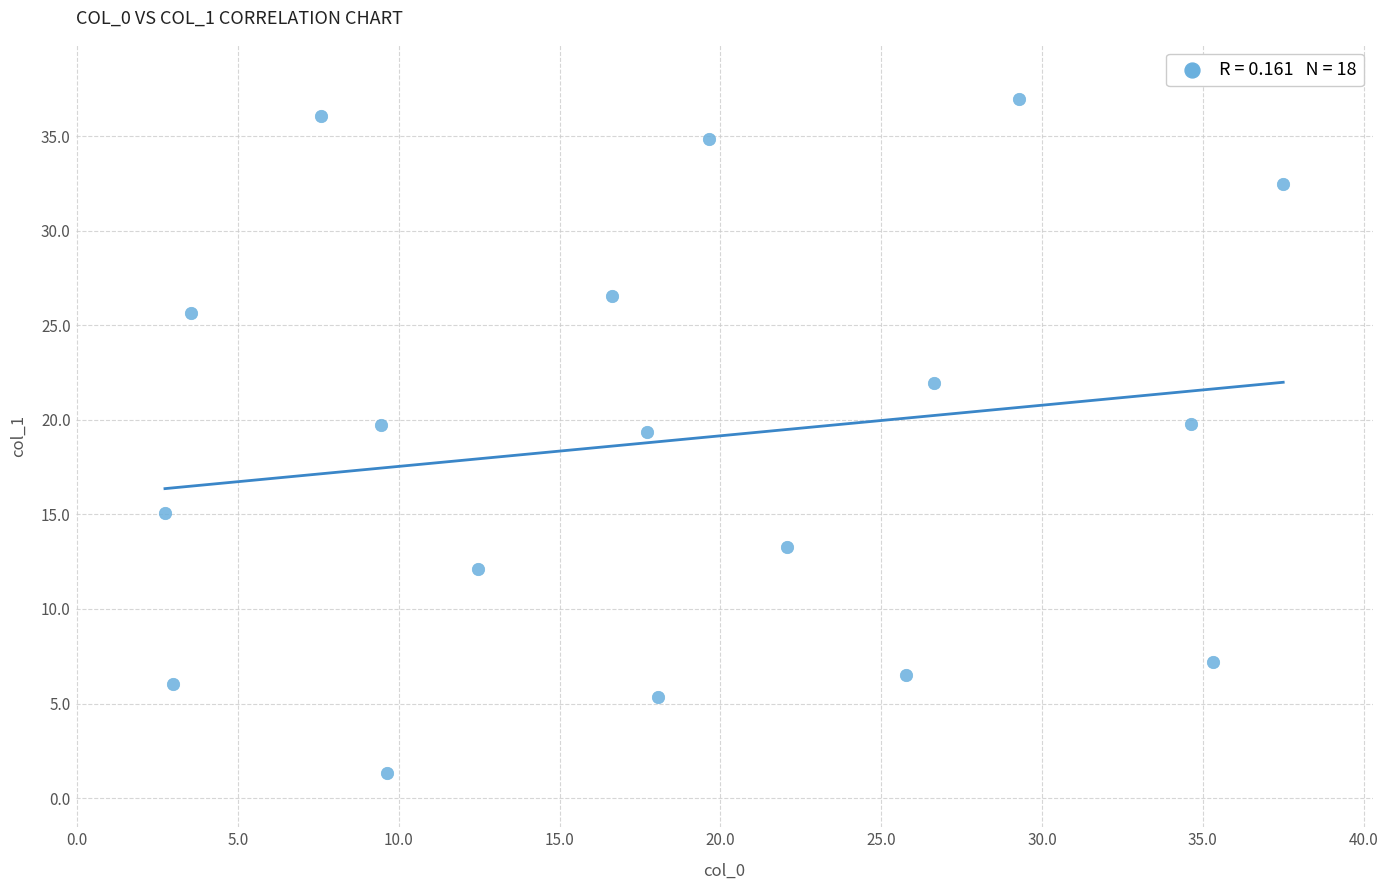

What is the range of X values (max minus min)?

34.8